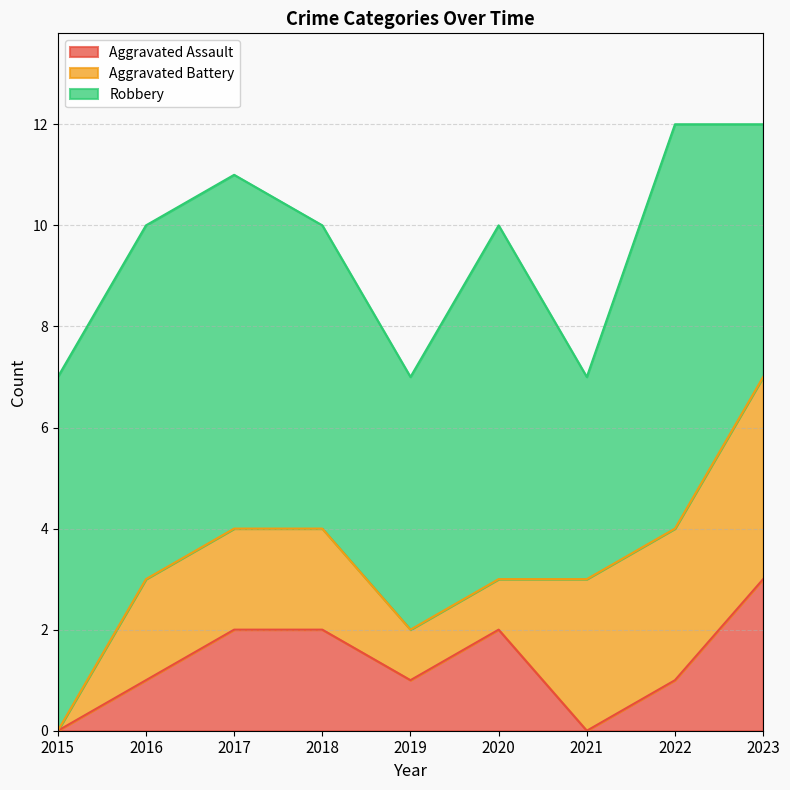

Which series has the largest total across all categories?

Robbery